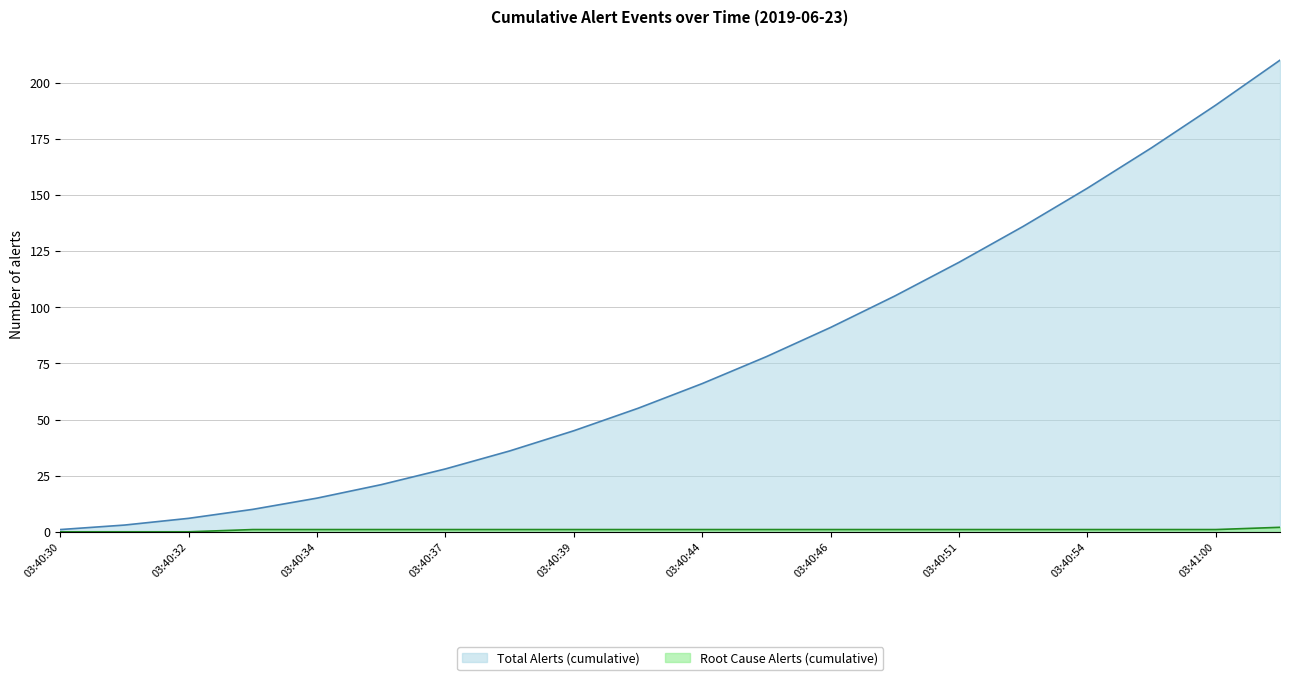

Reading left to right, transcribe all the data shown in this chart.

Total Alerts (cumulative): 1	3	6	10	15	21	28	36	45	55	66	78	91	105	120	136	153	171	190	210
Root Cause Alerts (cumulative): 0	0	0	1	1	1	1	1	1	1	1	1	1	1	1	1	1	1	1	2